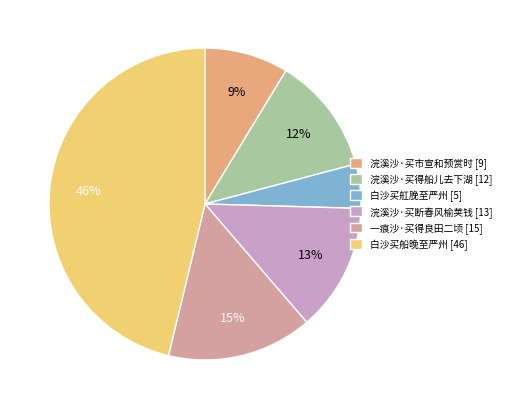

Which has a higher value, 浣溪沙·买市宣和预赏时 or 浣溪沙·买得船儿去下湖?

浣溪沙·买得船儿去下湖